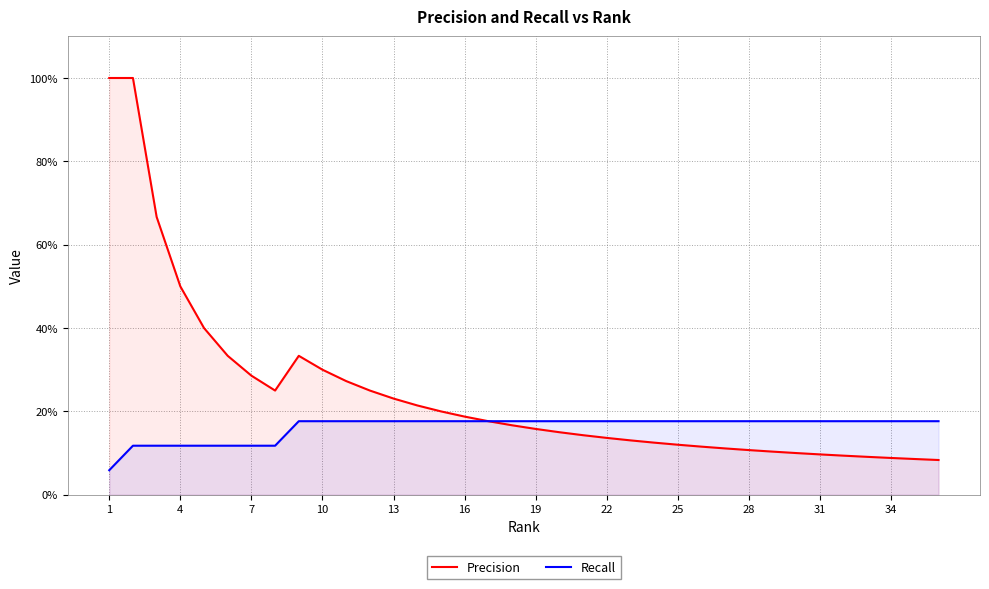

Rank the series by their average value, from highest to lowest.

Precision, Recall